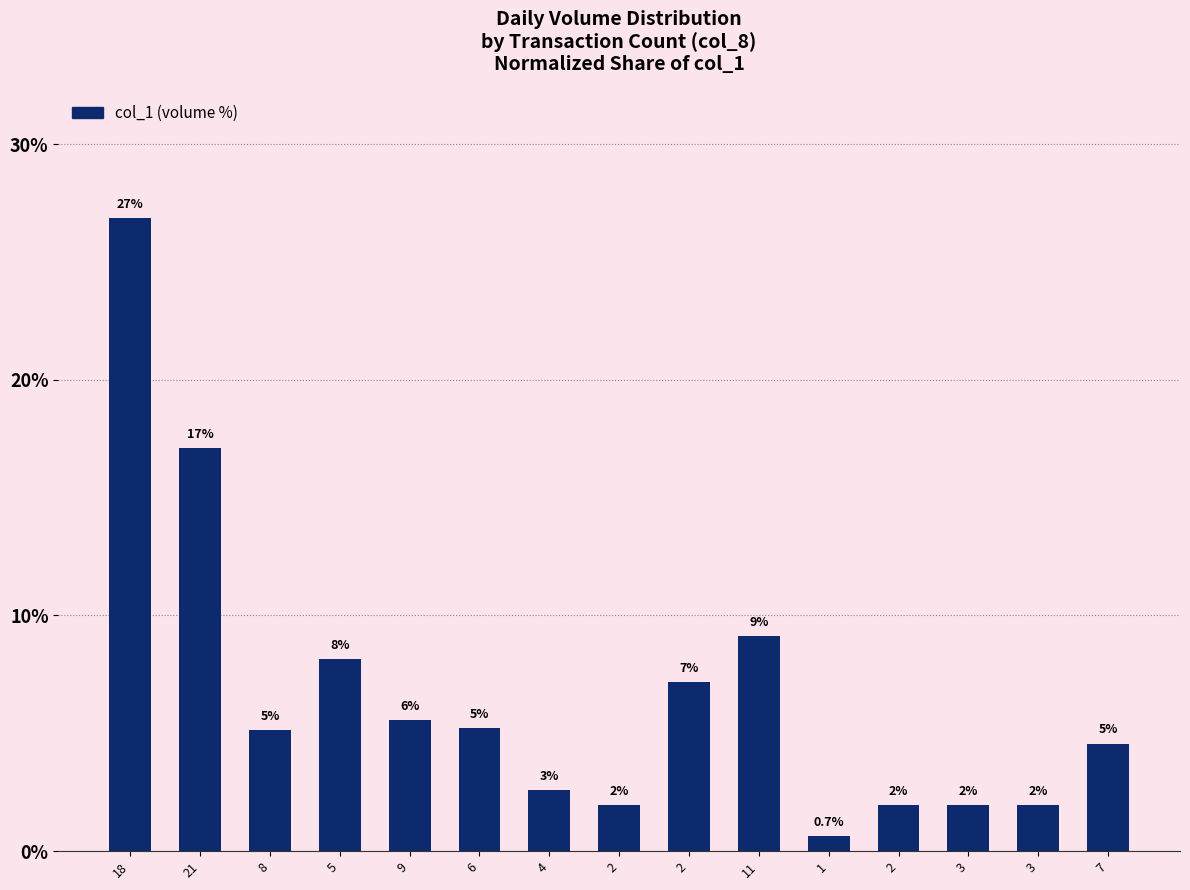

How many bars are there in total?

15